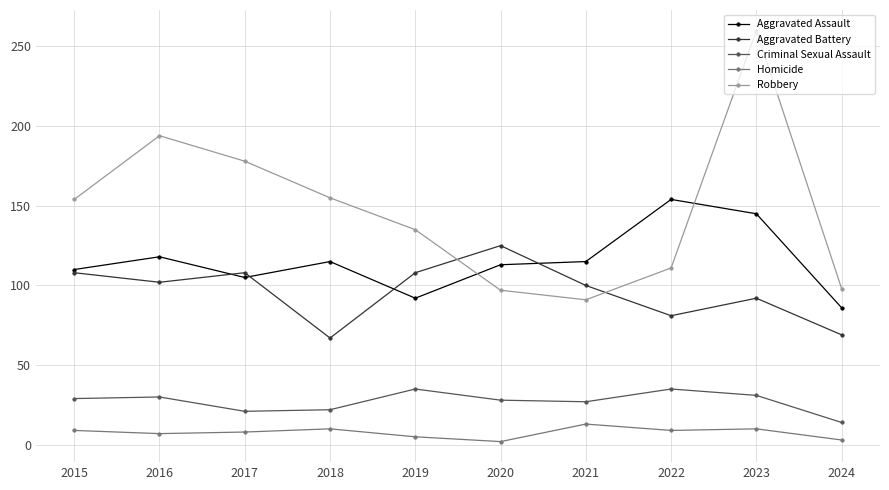

True or false: Aggravated Battery and Criminal Sexual Assault cross at least once.

False